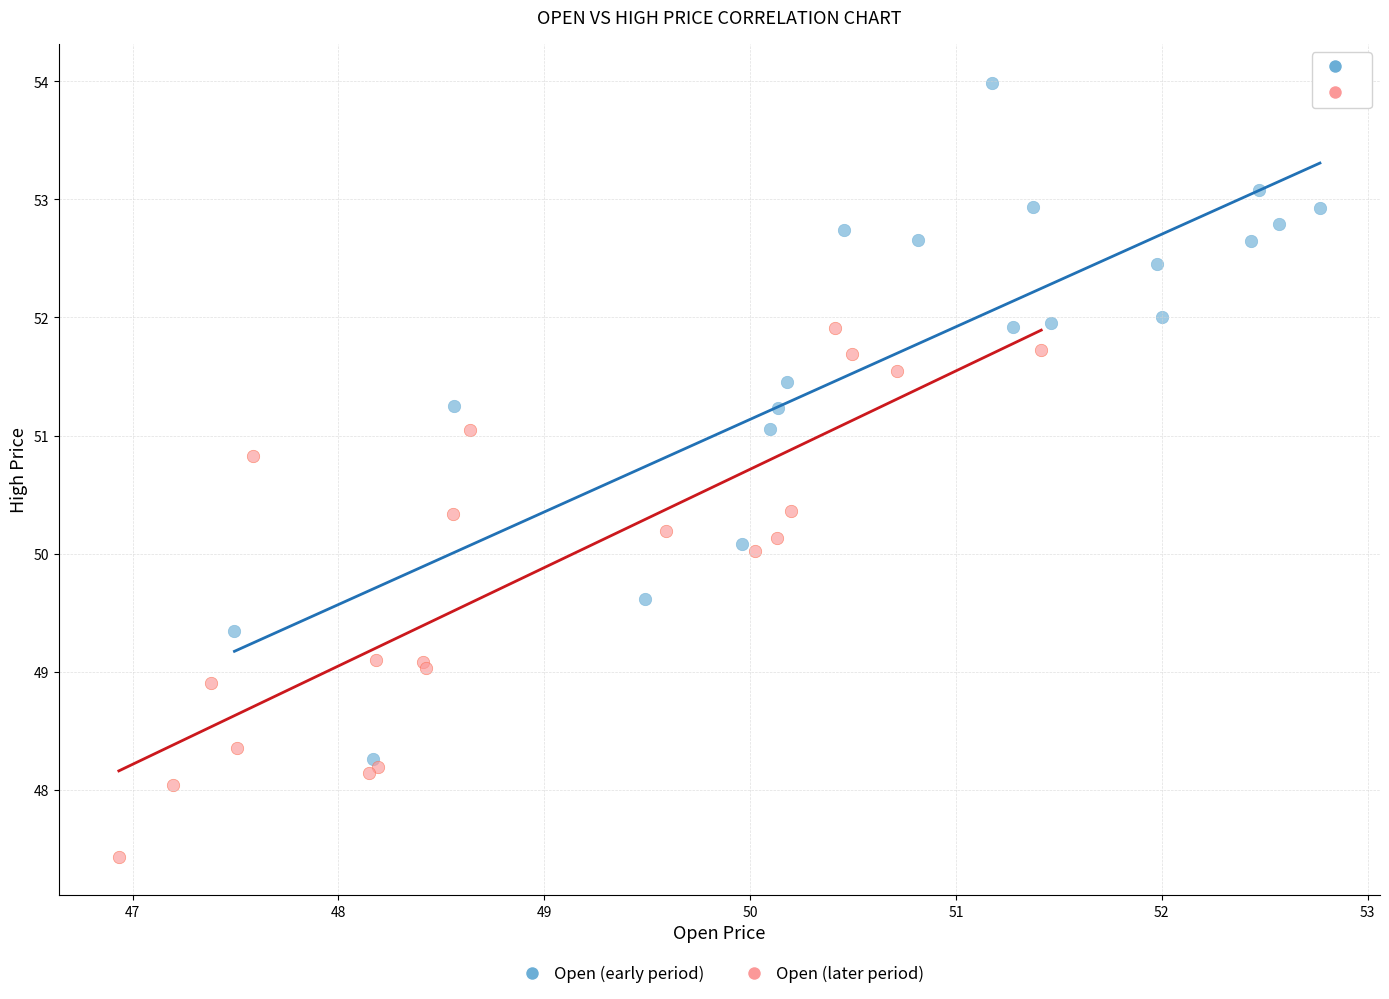

Which series contains the lowest Y value?

Open (later period)